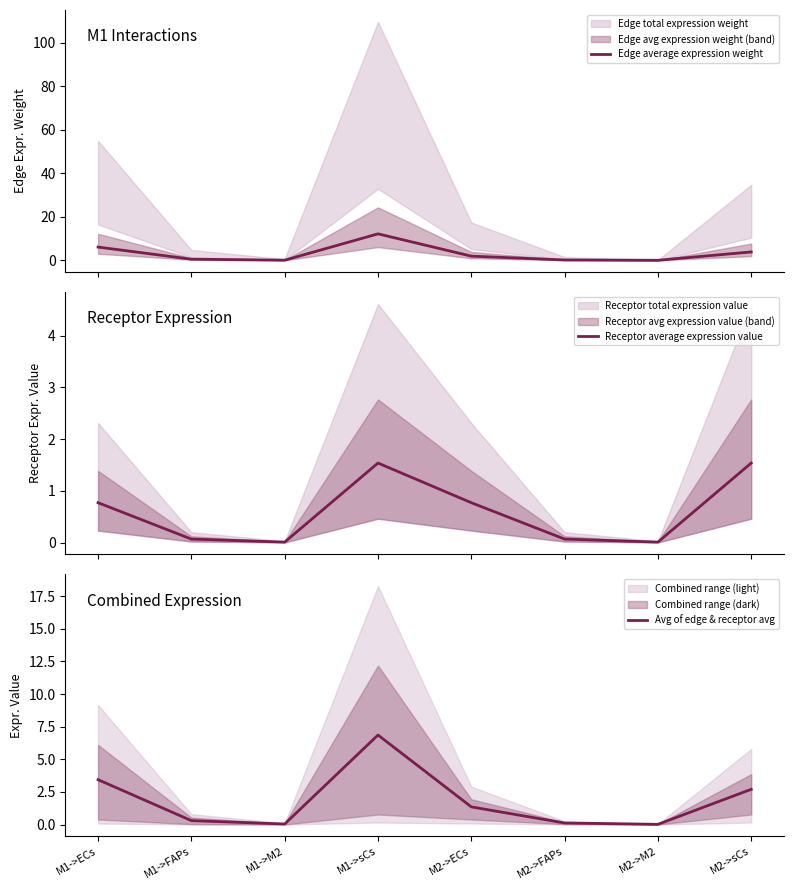

What is the difference between the second highest and second lowest values in the Edge average expression weight series?

6.0